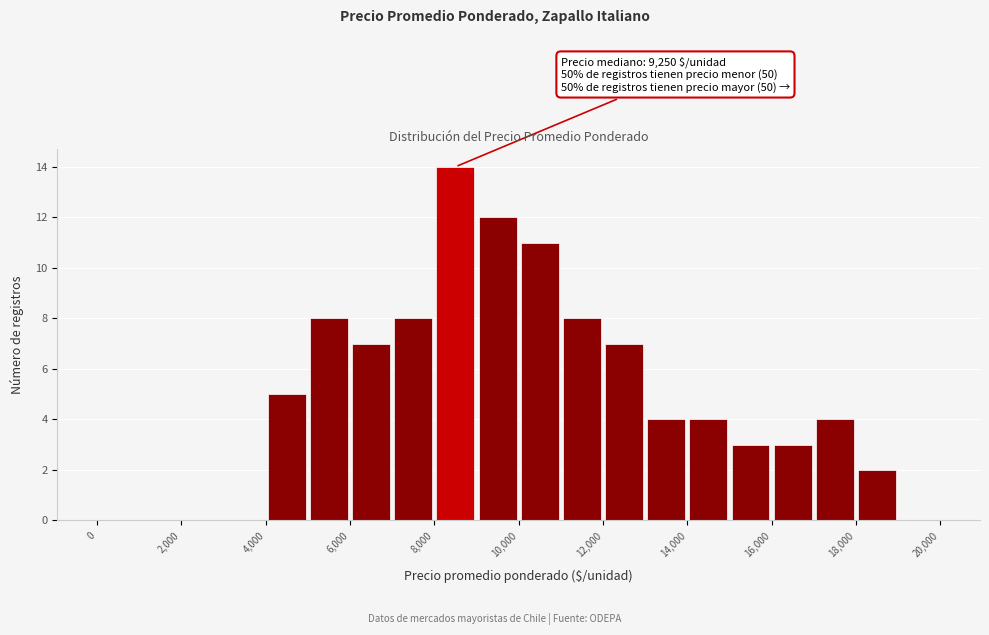

Over which range of the x-axis is the bar tallest?

8000 to 9000